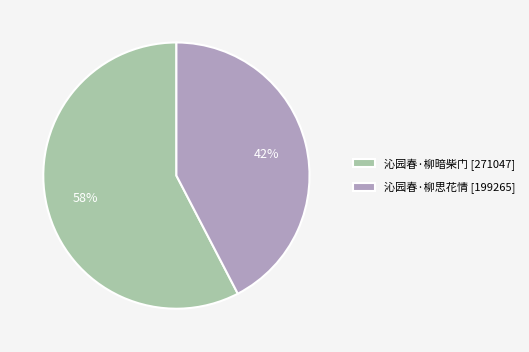

To the nearest percent, what is the average slice percentage?

50%